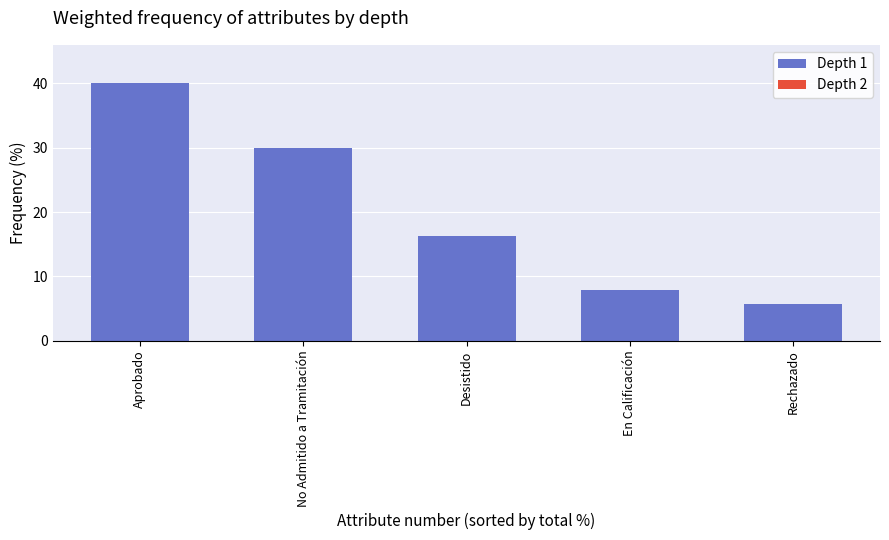

True or false: the data shows 5.4 at Desistido.

False